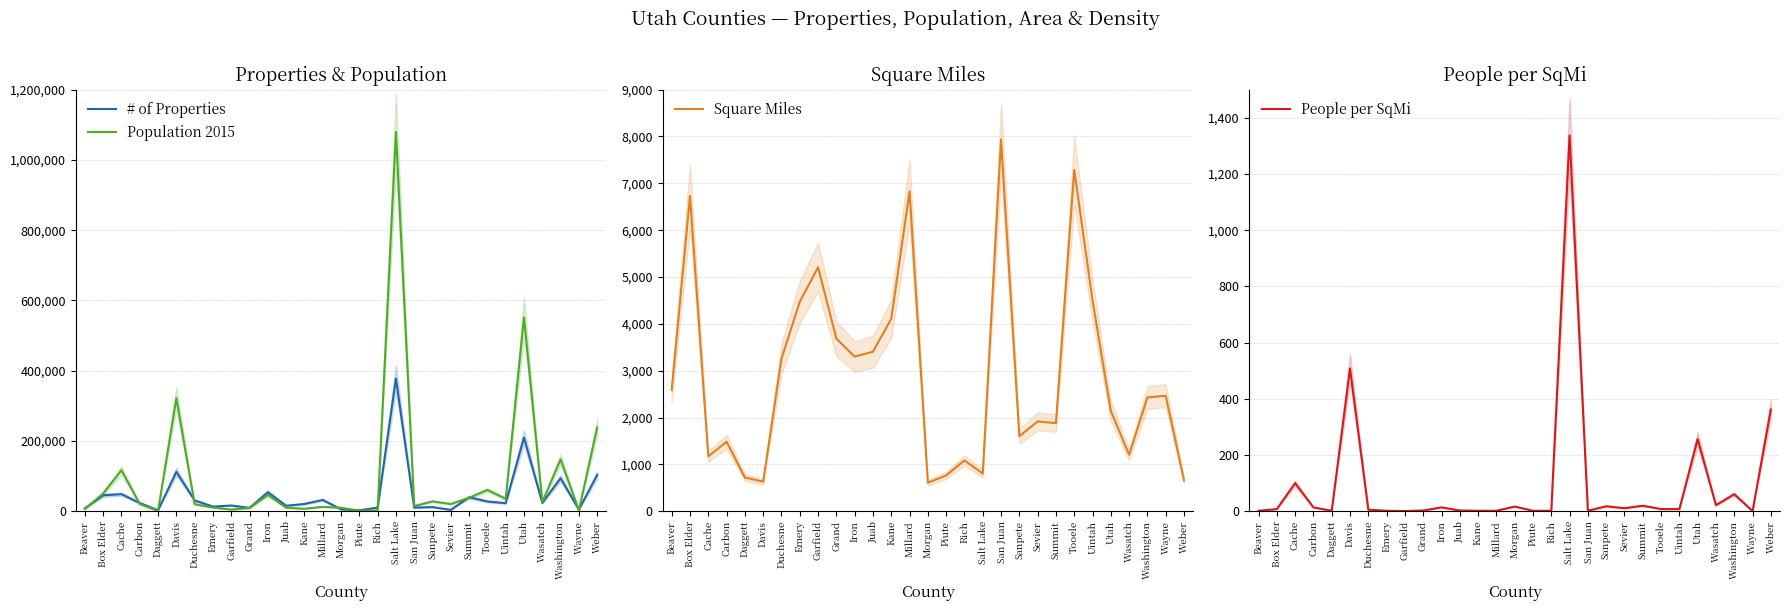

What is the label of the 13th point from the left?

Kane